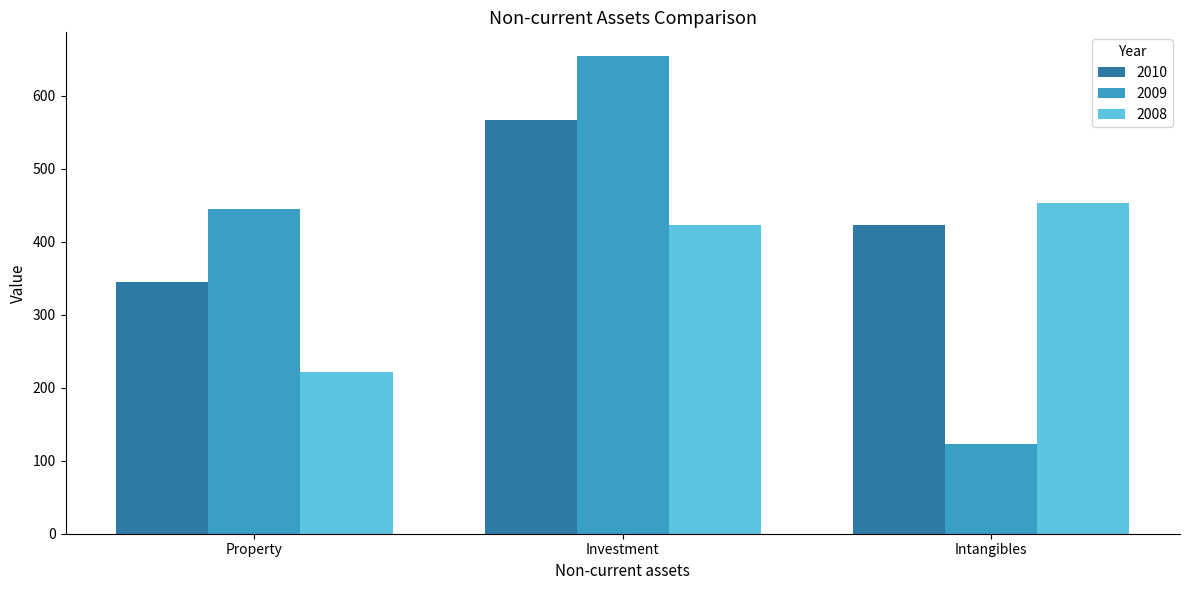

Rank the series by their average value, from lowest to highest.

2008, 2009, 2010